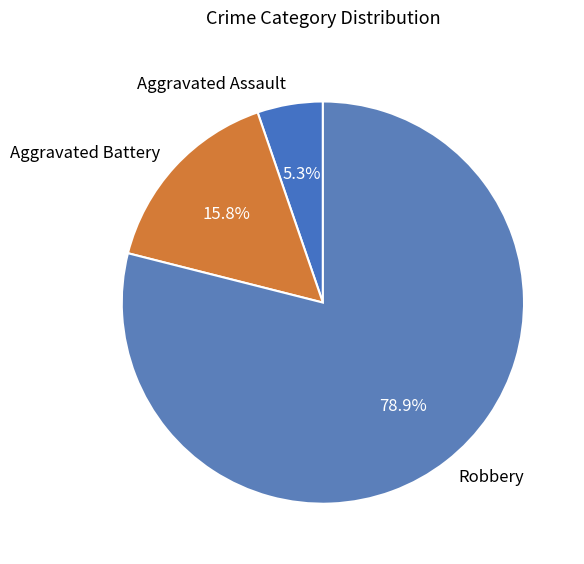

To the nearest percent, what is the difference between the largest and smallest slice percentages?

74%